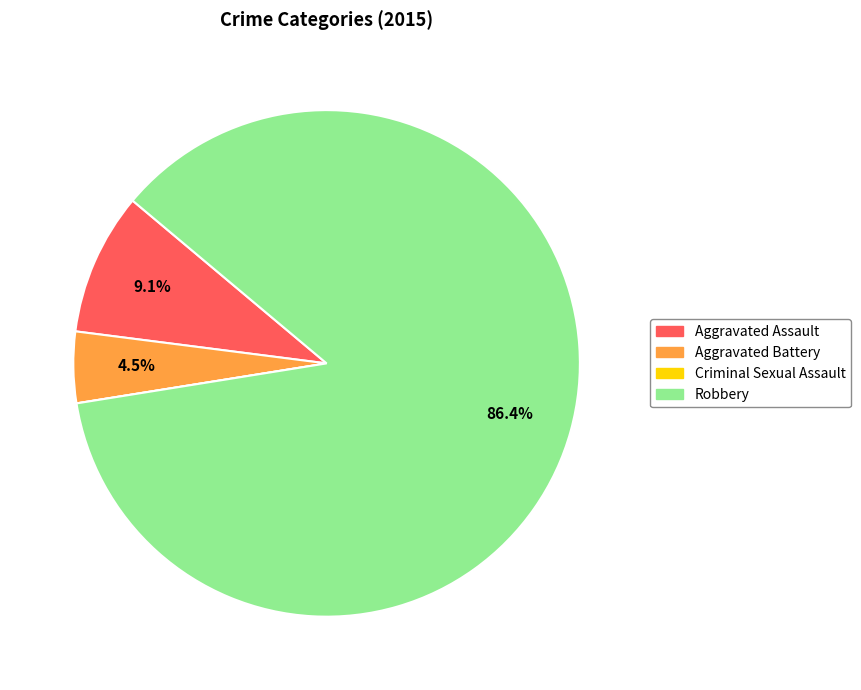

Is there any slice that represents more than half of the pie?

Yes